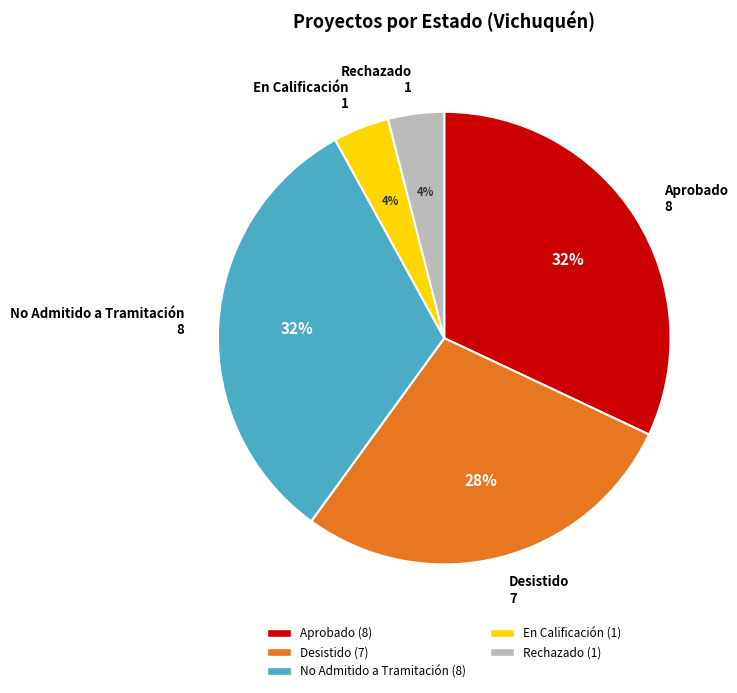

To the nearest percent, what is the average slice percentage?

20%